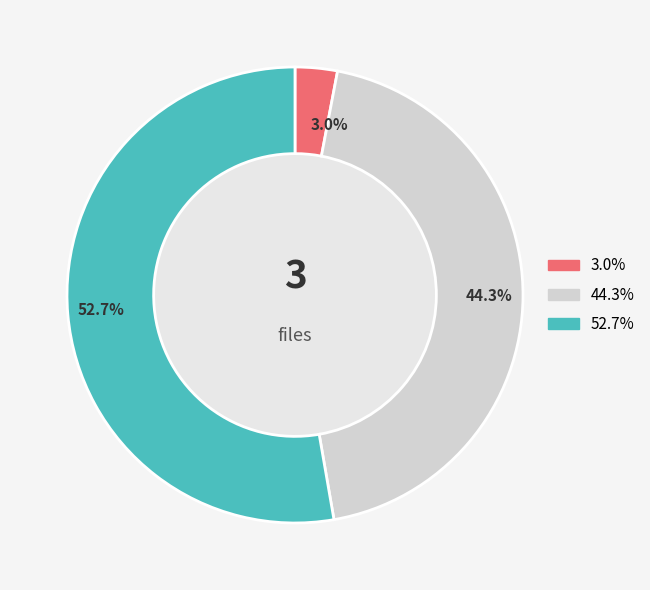

Is there any slice that represents more than half of the pie?

Yes